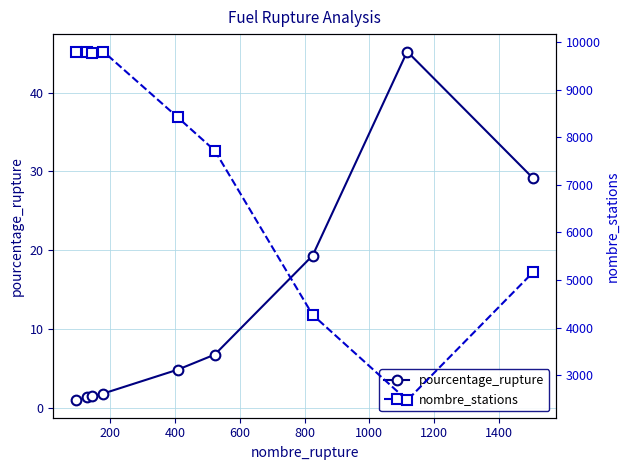

Does the chart have visible grid lines?

Yes